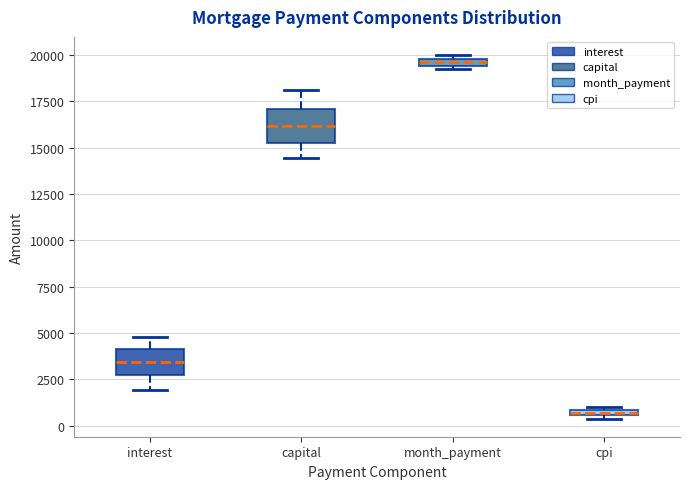

Where is the lower edge of the box for cpi on the y-axis? The values are not printed on the chart, so give them approximately, as read against the axis.

500